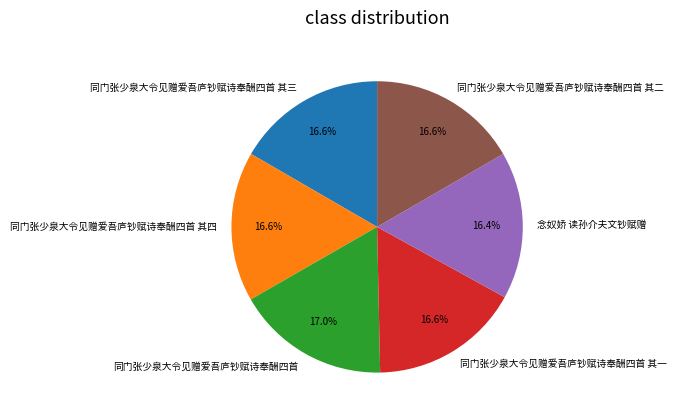

Is the sum of 同门张少泉大令见赠爱吾庐钞赋诗奉酬四首 其二 and 念奴娇 读孙介夫文钞赋赠 greater than half?

No